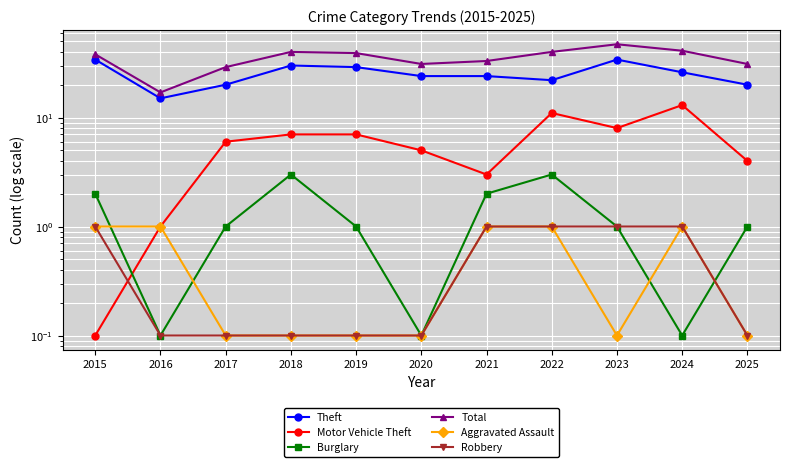

True or false: Robbery has a value of 0.3 at 2021.

False